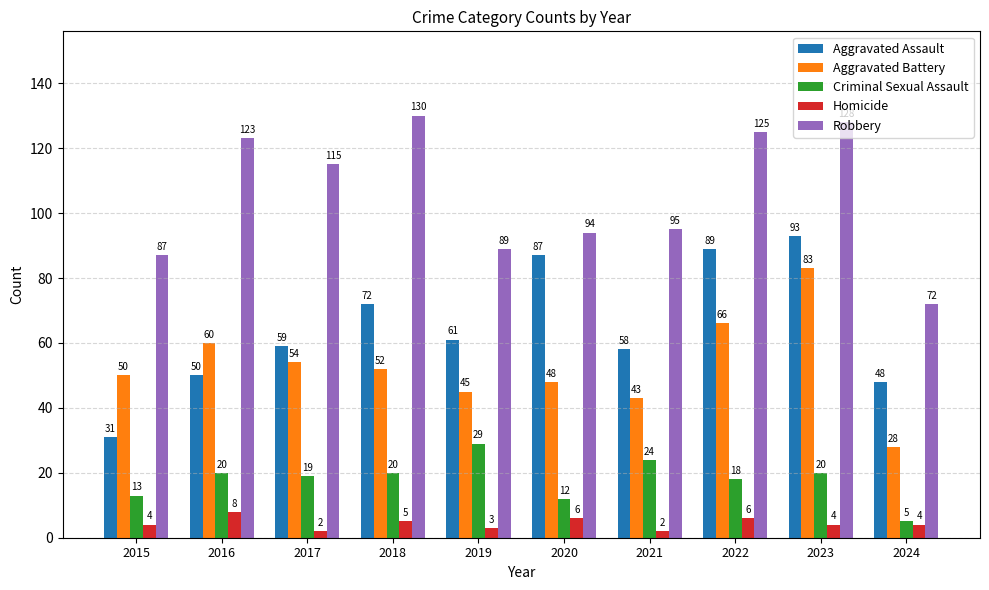

At which label does Aggravated Assault reach its peak?

2023